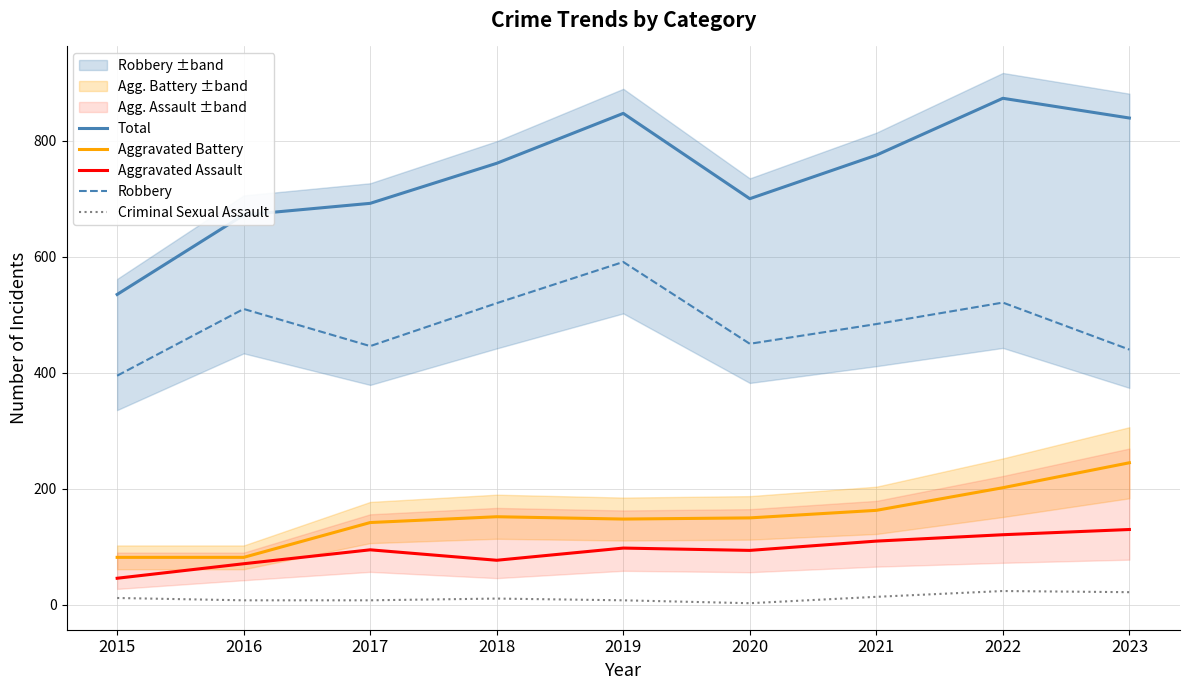

Which series has the largest range (max minus min)?

Total